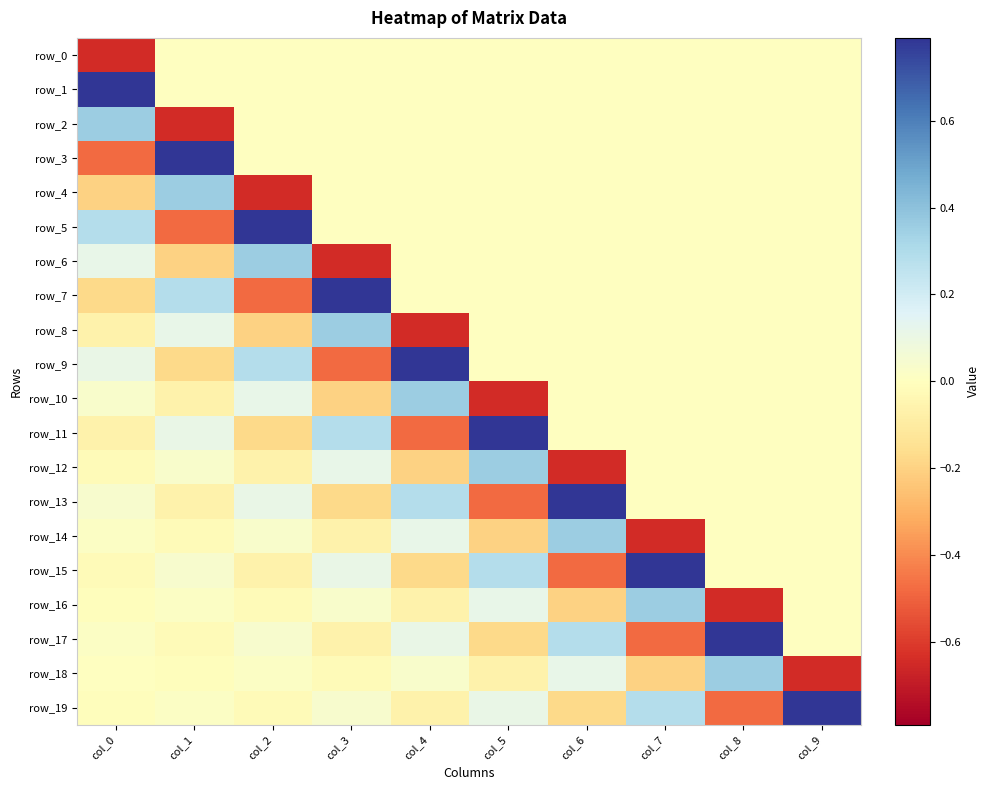

At how many categories does at least one series exceed 0?

10